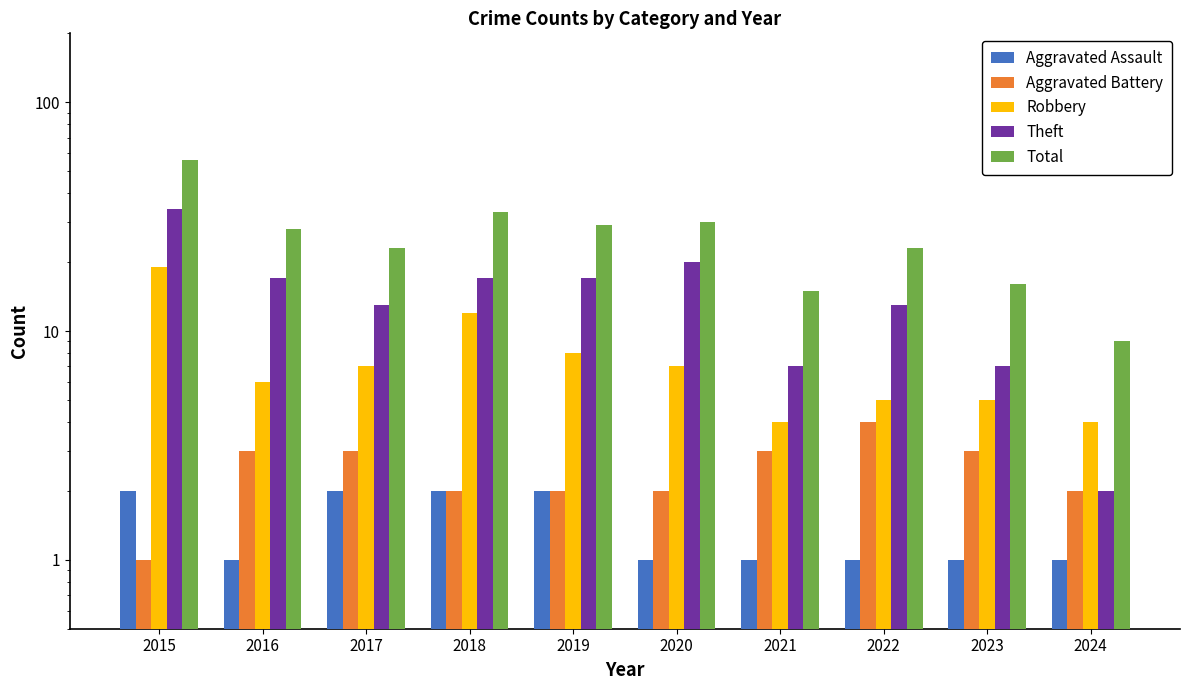

Which category has the lowest value in the Robbery series?

2021